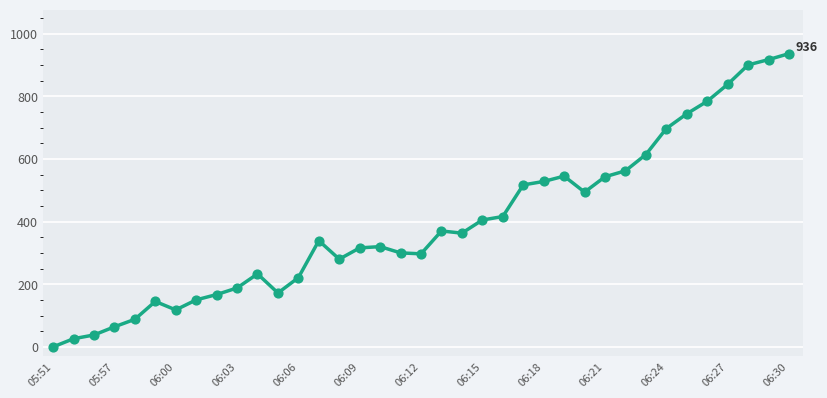

What is the maximum value shown in the chart?

936